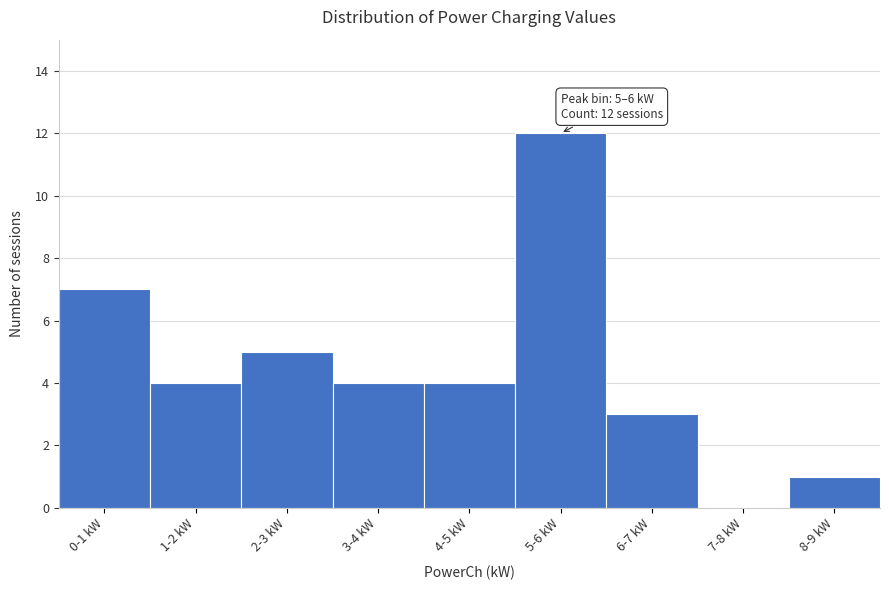

Reading right to left, what are all the values shown in this chart?

8-9 kW=1	7-8 kW=0	6-7 kW=3	5-6 kW=12	4-5 kW=4	3-4 kW=4	2-3 kW=5	1-2 kW=4	0-1 kW=7